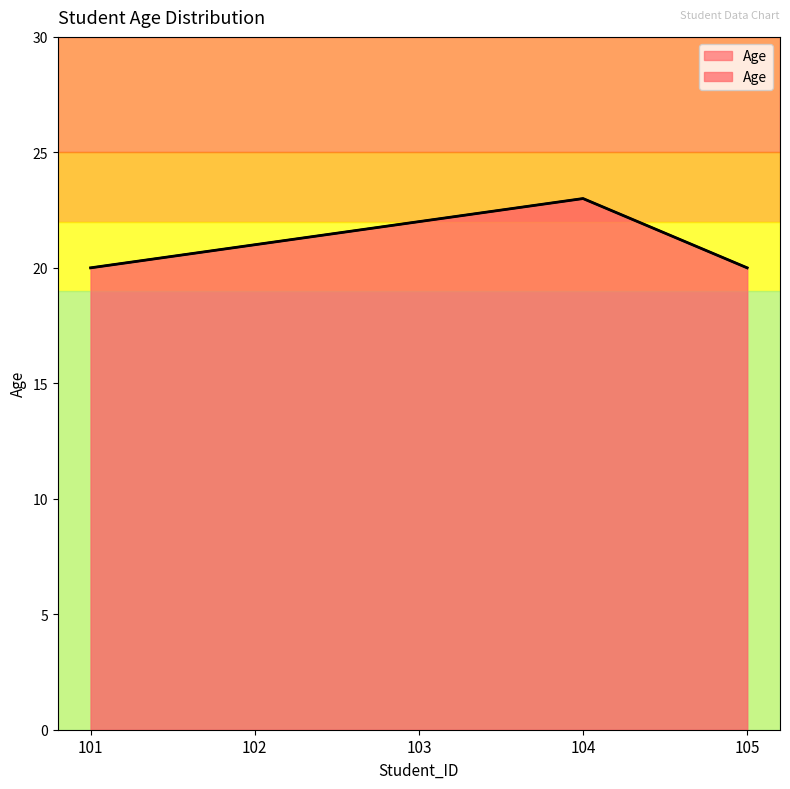

How many series are shown in this chart?

1